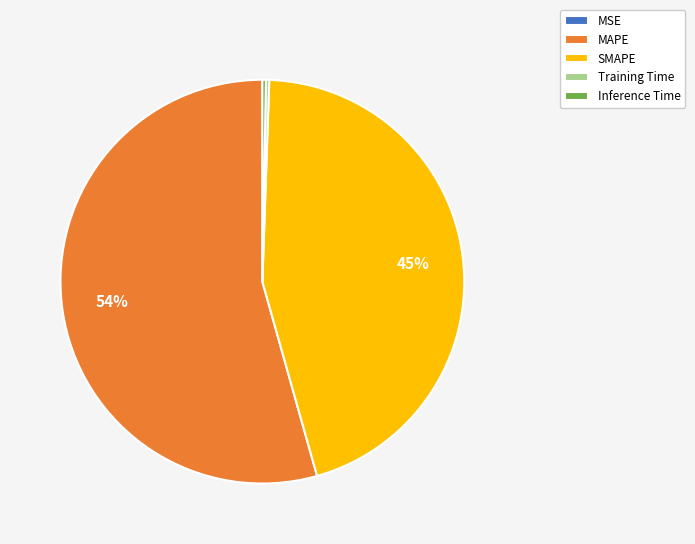

What is the largest slice in the pie chart?

MAPE